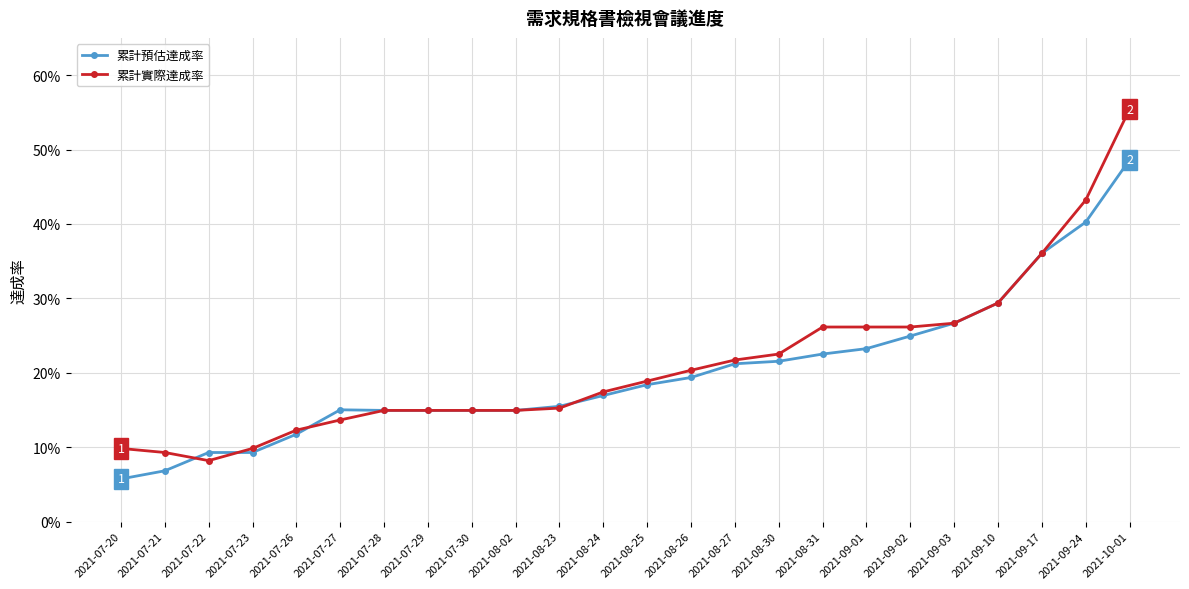

At 2021-07-23, list the series in order from smallest to largest.

累計預估達成率, 累計實際達成率